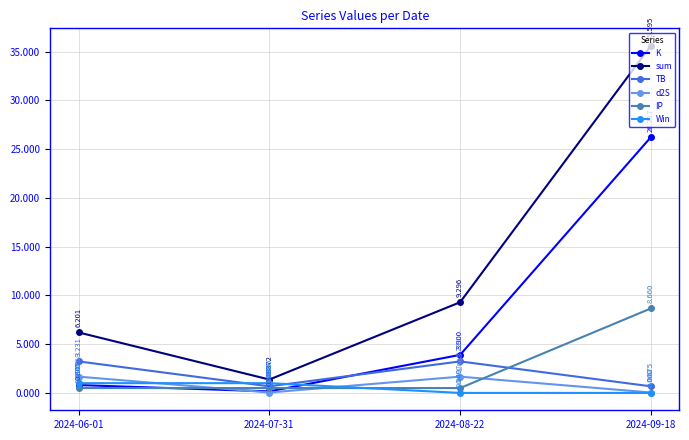

What is the sum of the d2S values at 2024-06-01 and 2024-08-22?

3.3